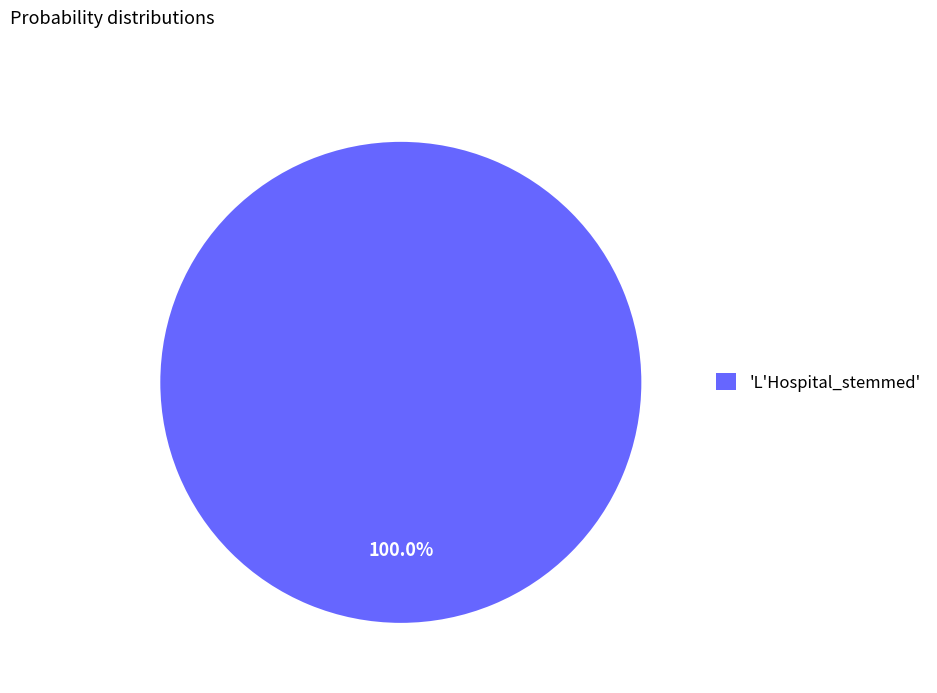

Count the number of slices in the pie.

1